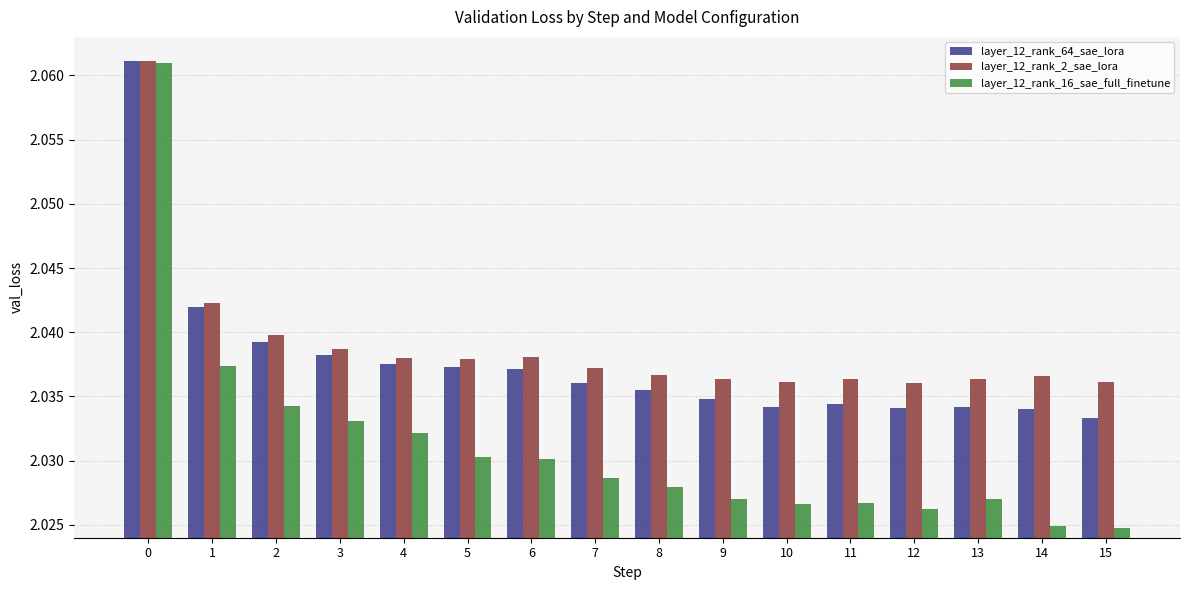

How many data points does each series have?

16